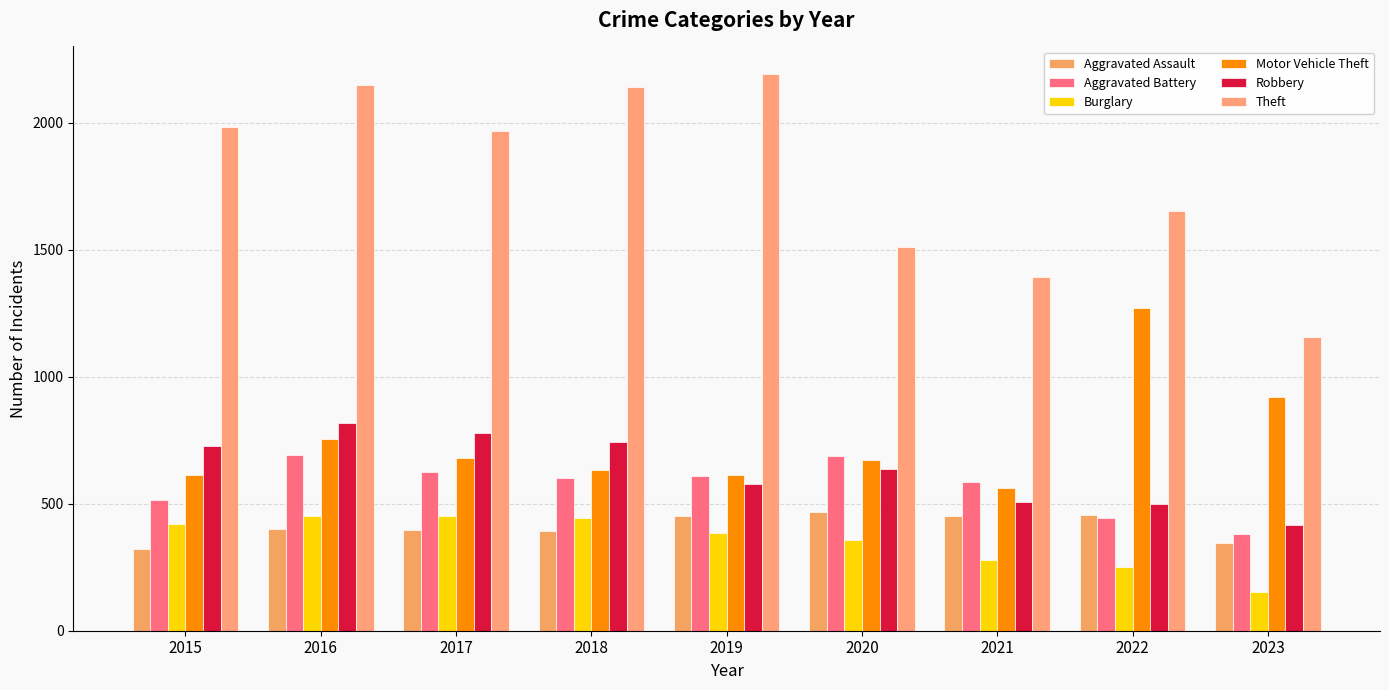

Reading left to right, what are all the values shown in this chart?

Aggravated Assault: 323	402	396	392	452	466	452	457	346
Aggravated Battery: 515	691	623	600	608	686	587	445	381
Burglary: 421	451	453	443	383	357	280	251	152
Motor Vehicle Theft: 614	756	680	631	611	673	560	1269	920
Robbery: 726	819	780	741	577	637	506	497	418
Theft: 1981	2148	1968	2140	2190	1512	1392	1652	1156